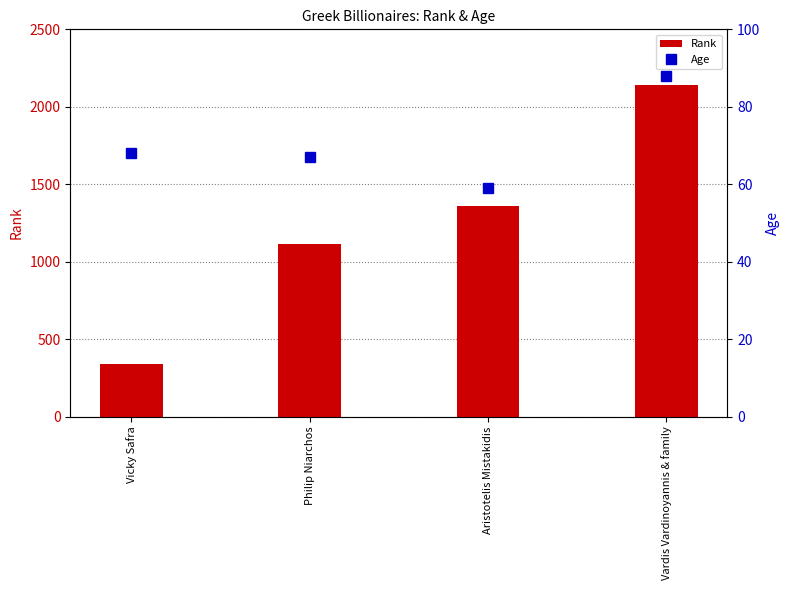

Which series has the widest spread of values?

Rank